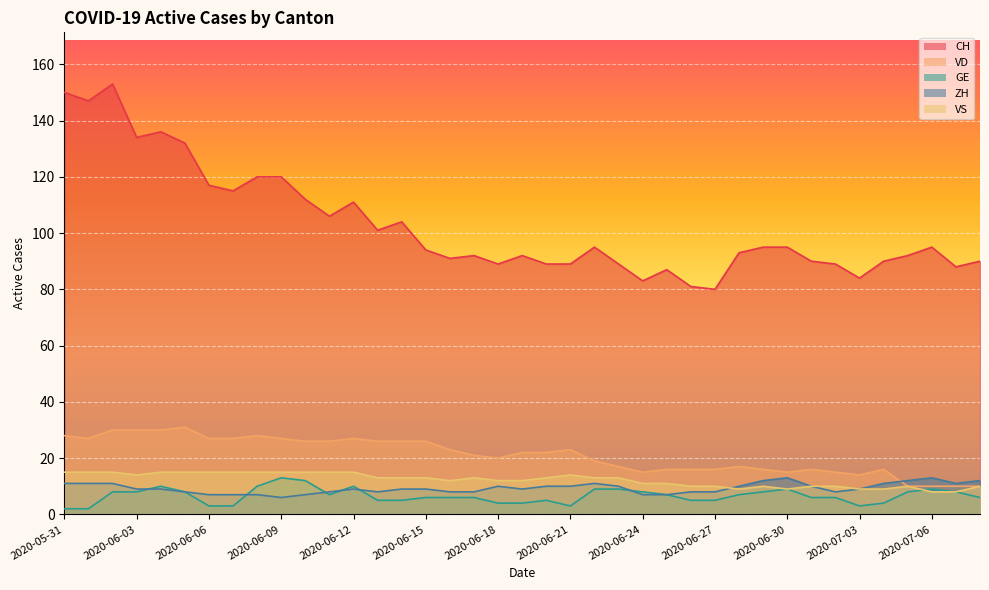

What is the smallest value displayed?

2